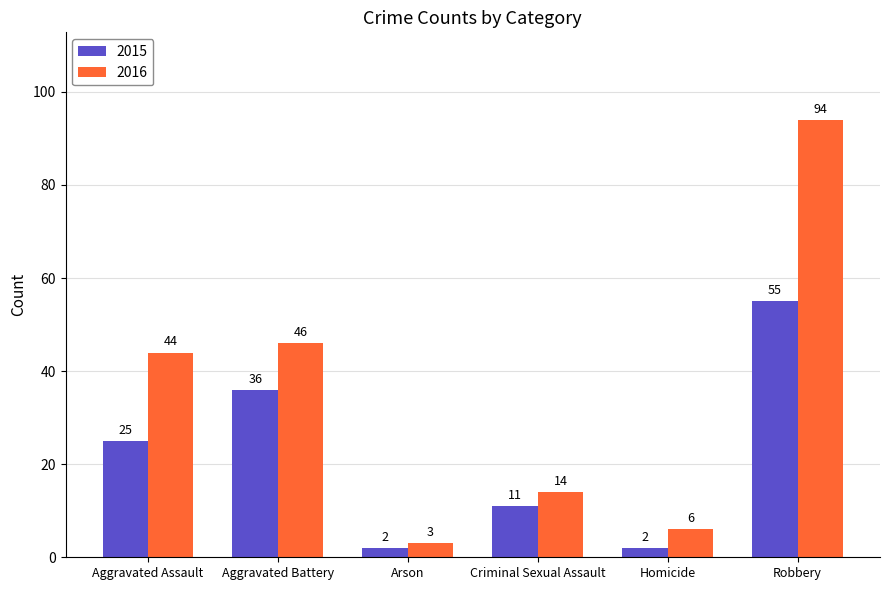

Does the chart contain stacked bars?

No